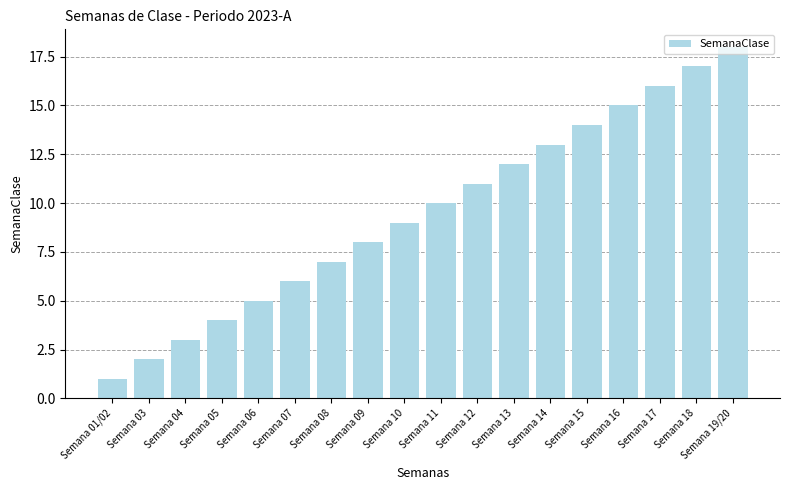

Reading left to right, extract all data points from this chart.

1	2	3	4	5	6	7	8	9	10	11	12	13	14	15	16	17	18